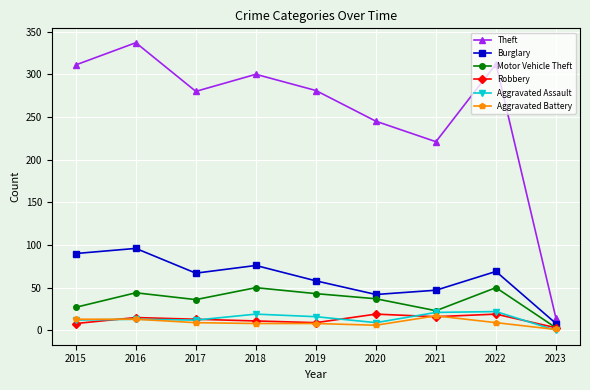

At how many categories does at least one series exceed 124?

8